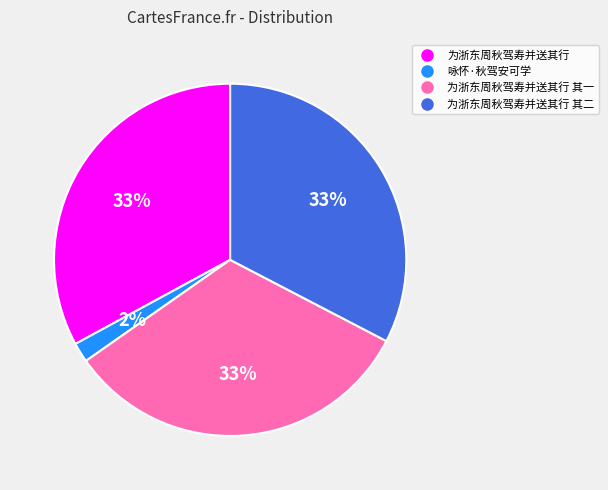

How many slices are in this pie chart?

4